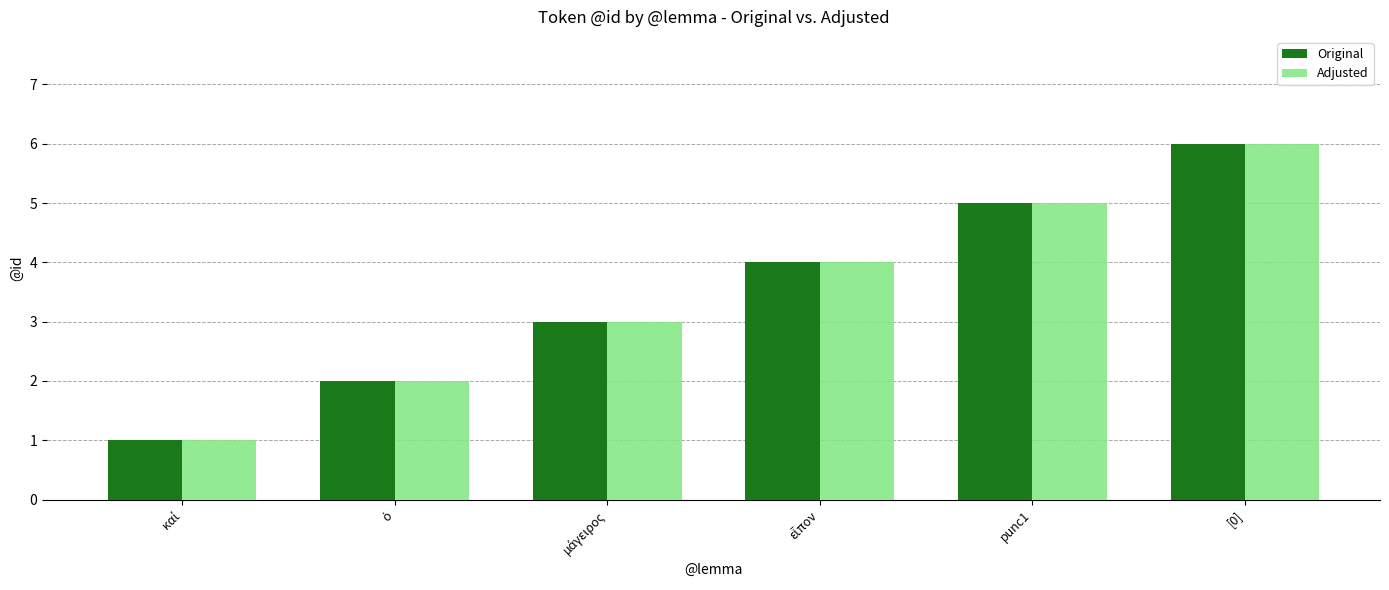

At which category is the sum across all series the highest?

[0]